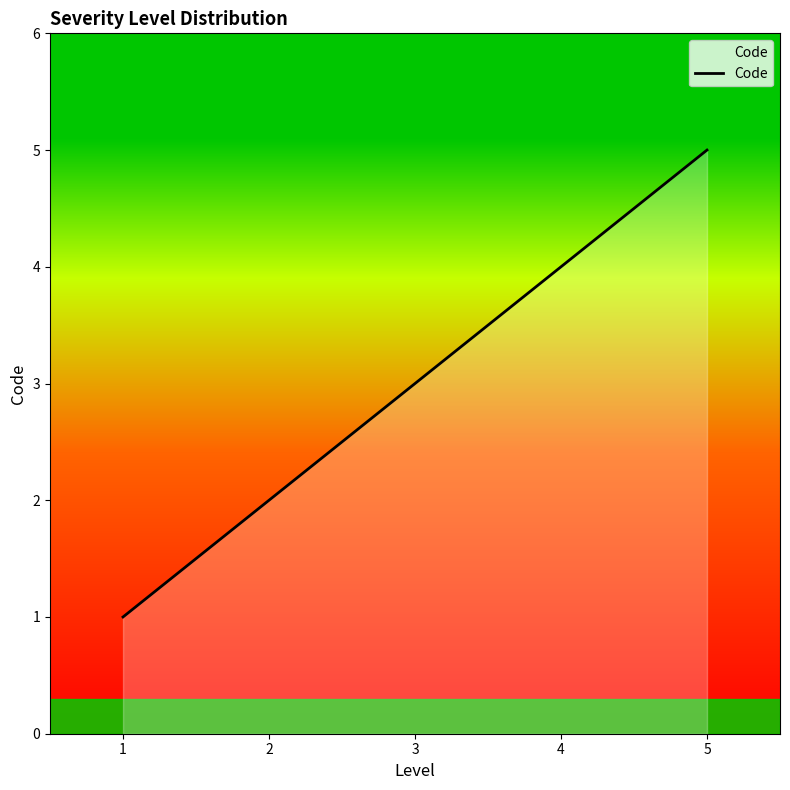

Is it true that the value at 2 is 1?

False